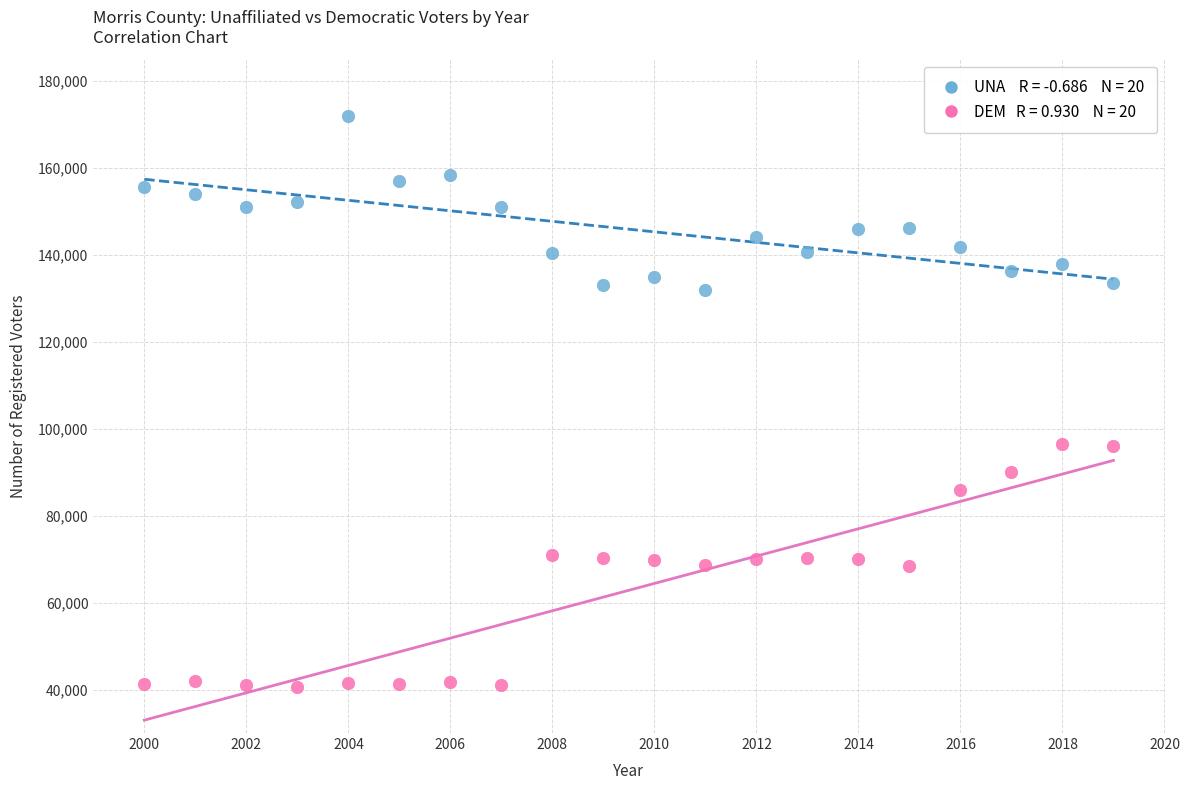

Across all data points, what is the range of X values (max minus min)?

19